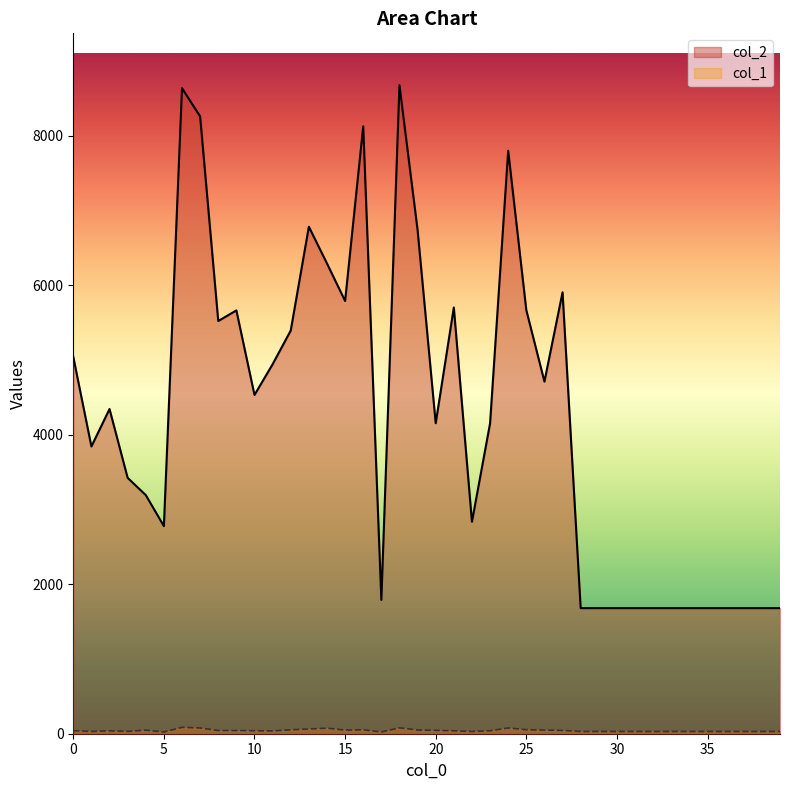

How many interior local peaks does the col_2 series have?

9